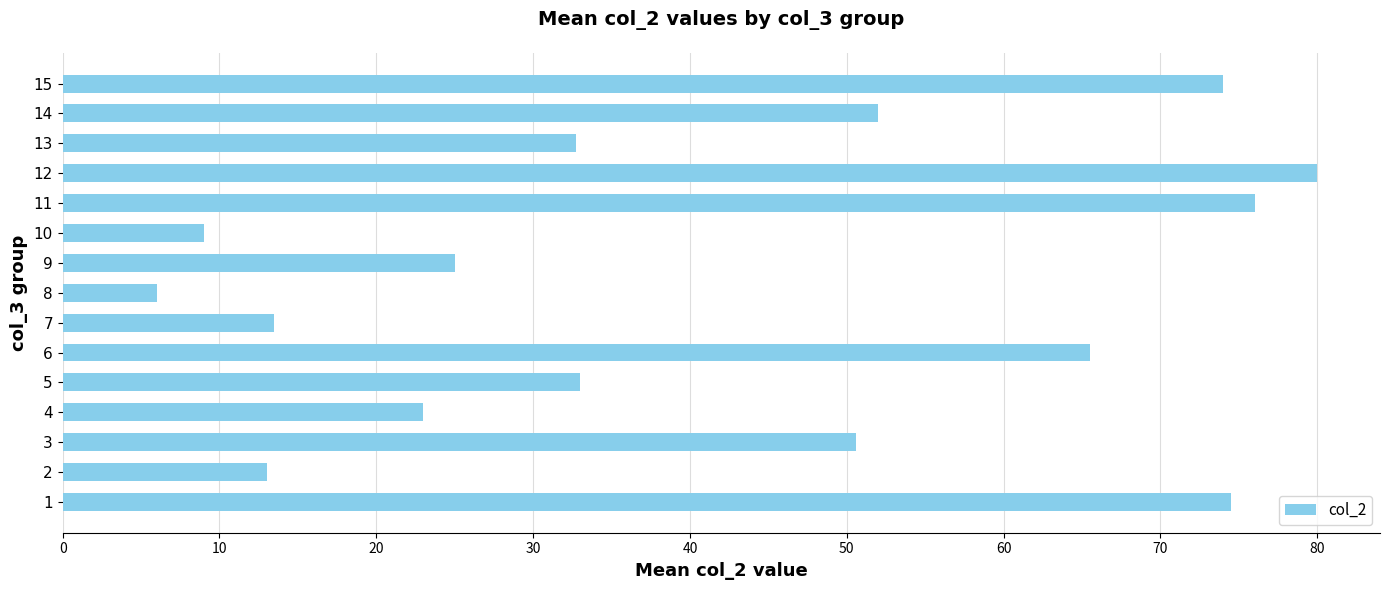

What is the change in value from 8 to 15?

+68.0